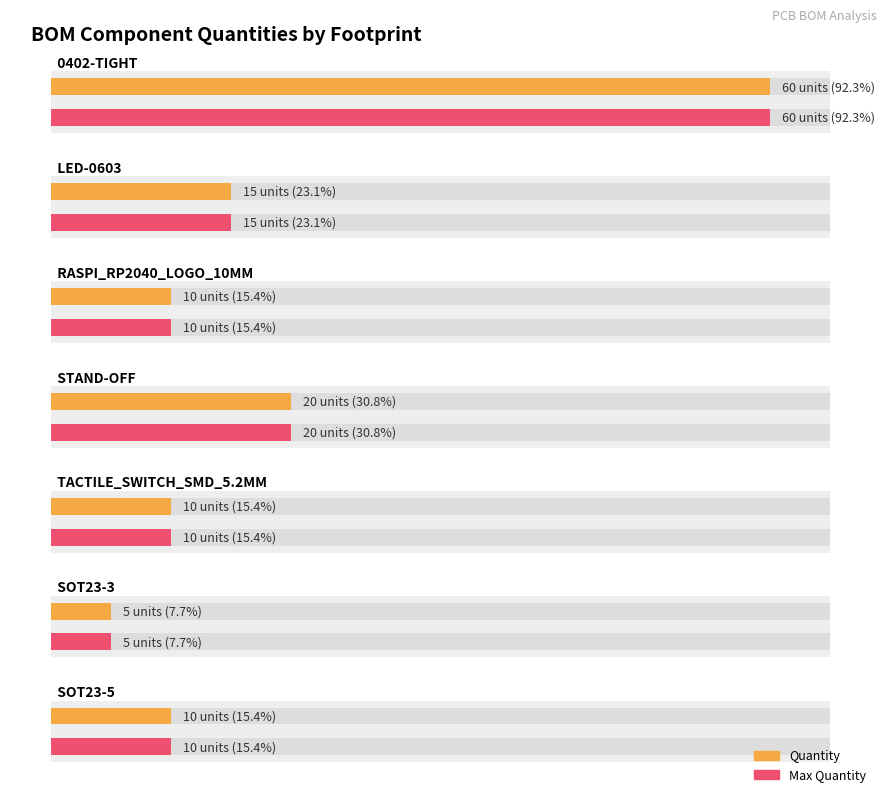

Does the chart contain stacked bars?

No